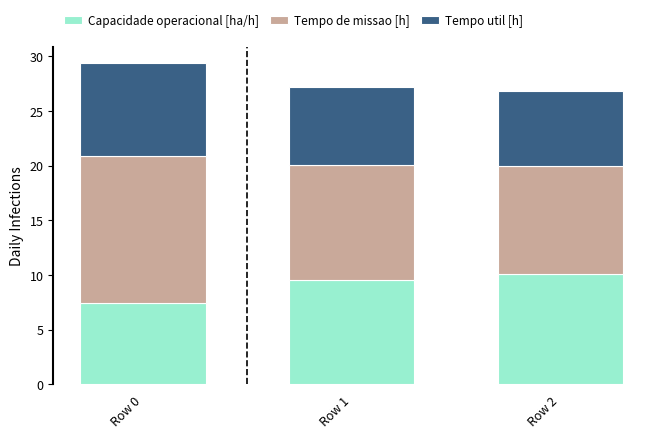

At which label is Capacidade operacional [ha/h] closest to 8?

Row 0